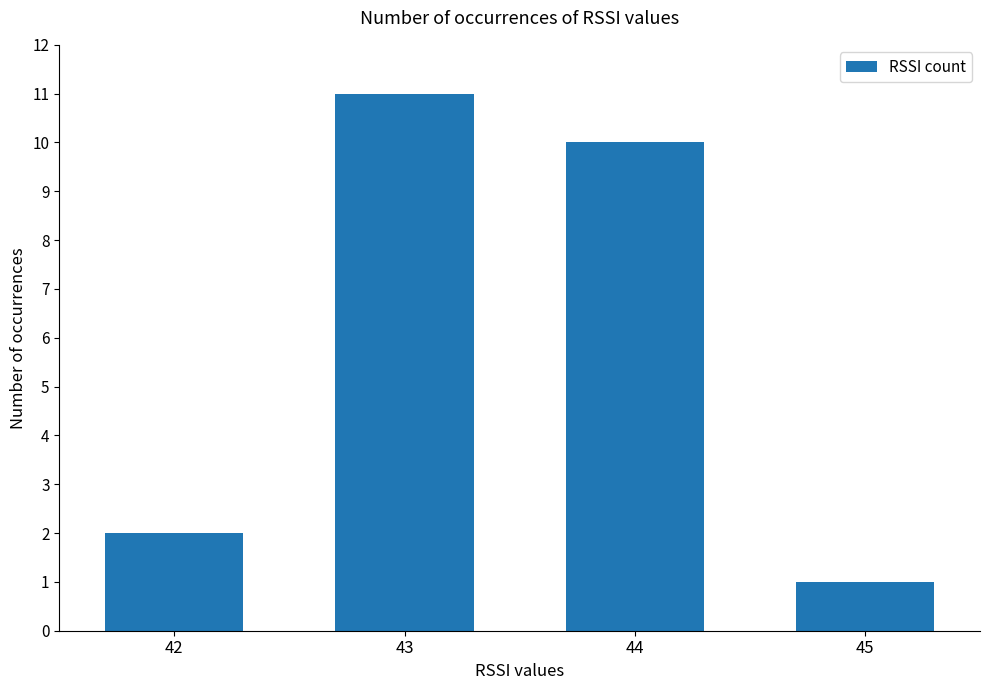

Reading left to right, extract all data points from this chart.

2	11	10	1